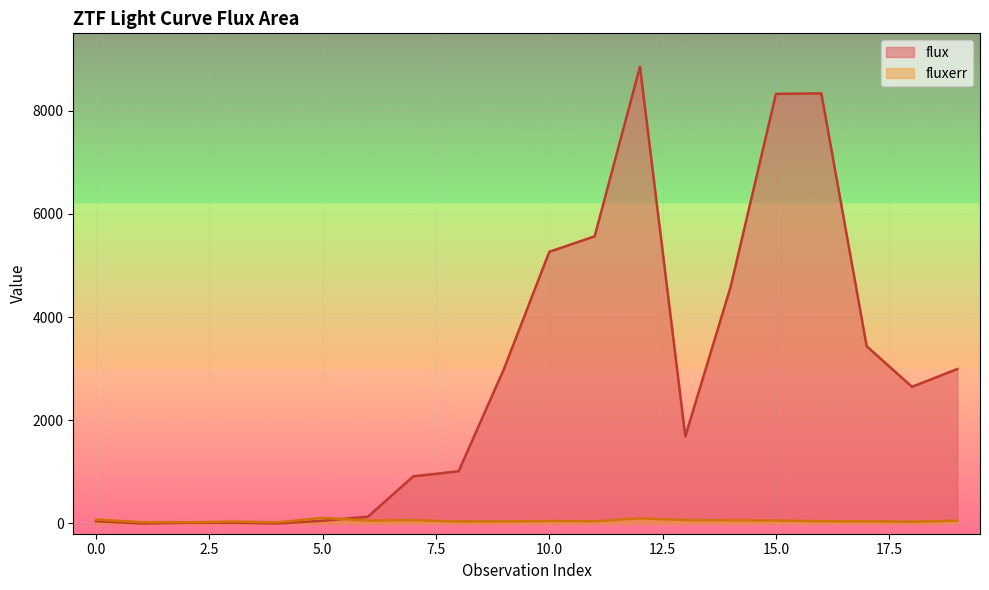

What is the value of the fluxerr point at the 19th from the left?

31.7